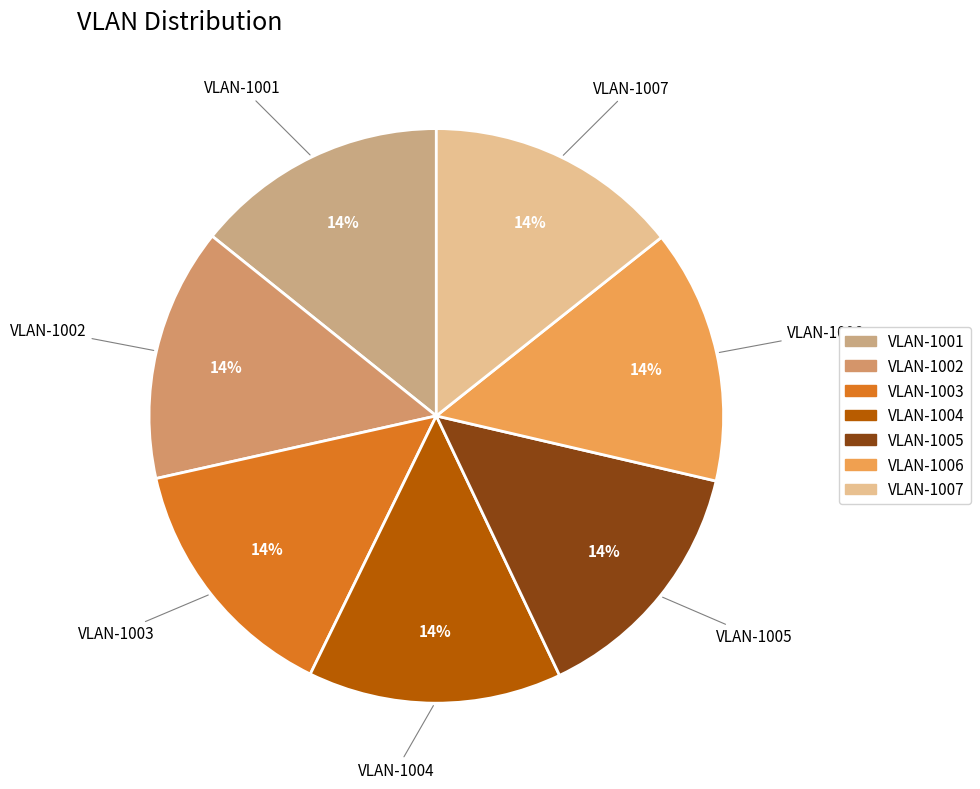

Count the number of slices in the pie.

7